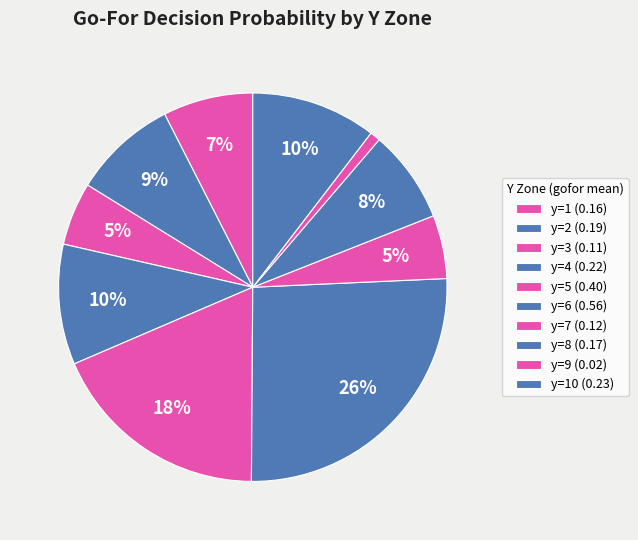

How many slices are in this pie chart?

10